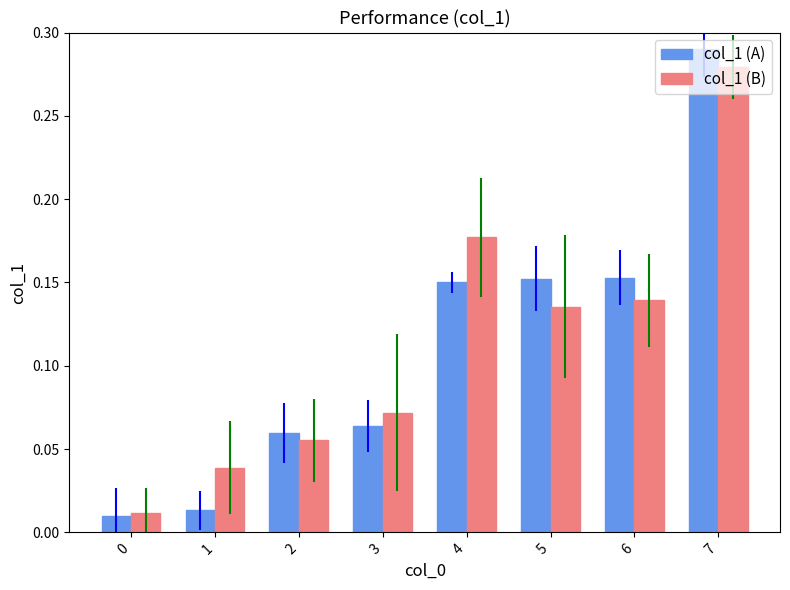

The value of col_1 (B) at 0 is 0.0. True or false?

True